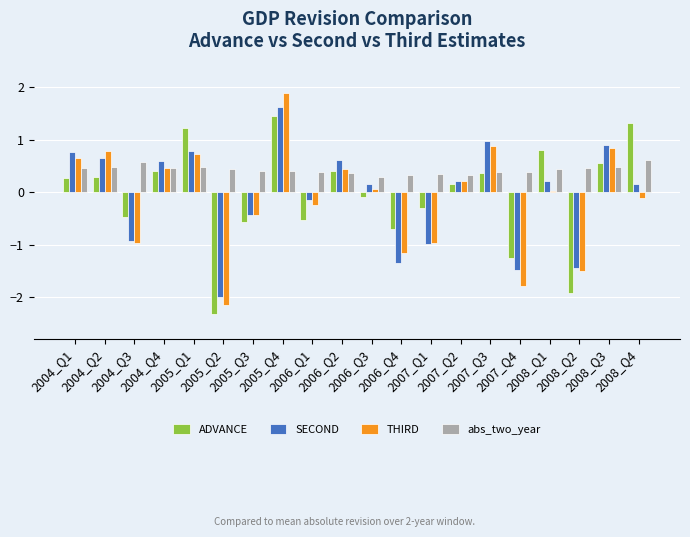

Which series has the largest total across all categories?

abs_two_year